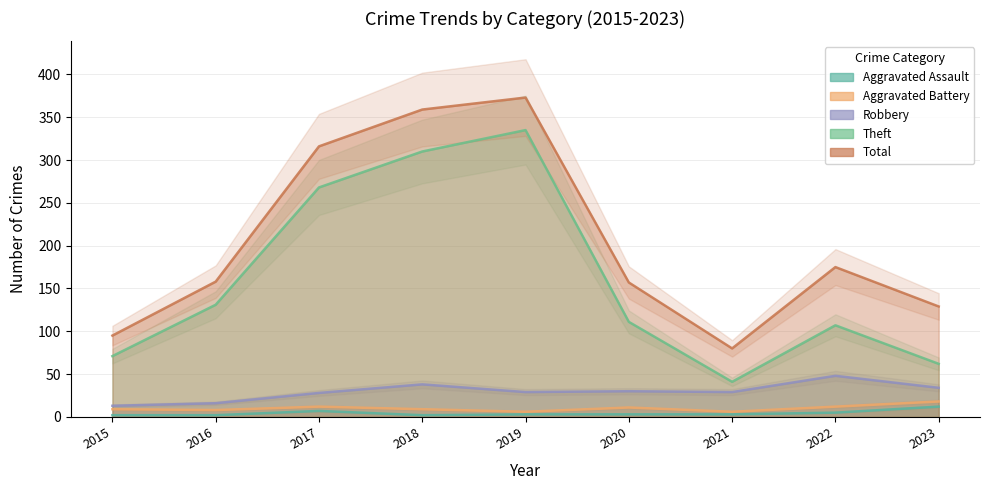

What is the value of the Robbery point at the 5th from the left?

29